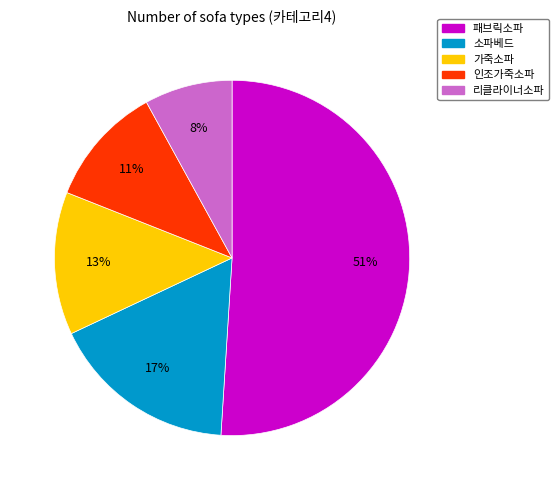

Between 가죽소파 and 인조가죽소파, which is larger?

가죽소파